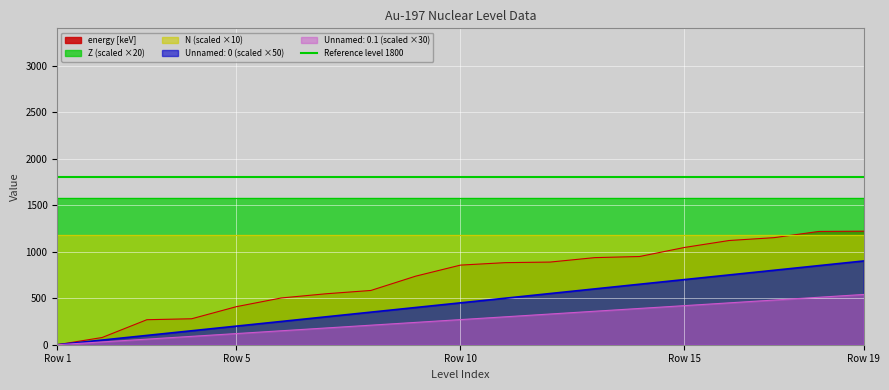

What is the highest value of the Unnamed: 0 (scaled ×50) series?

900.0